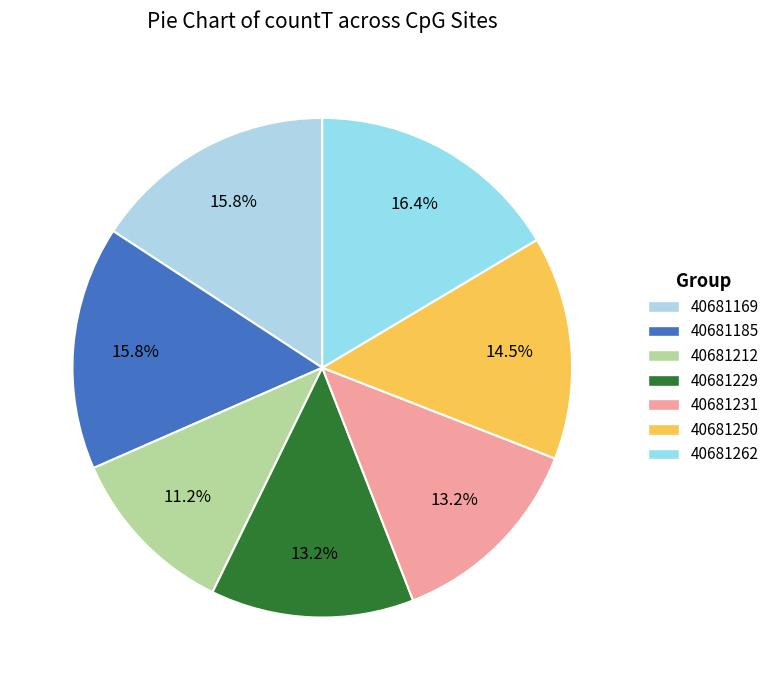

Which slice is the largest?

40681262